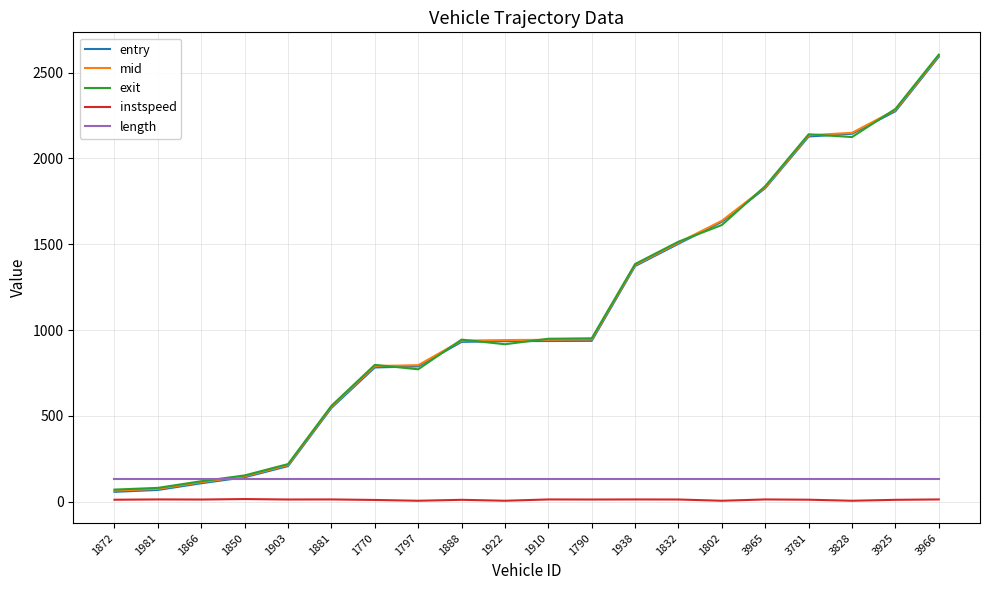

What value does the exit series have at 1850?

152.7